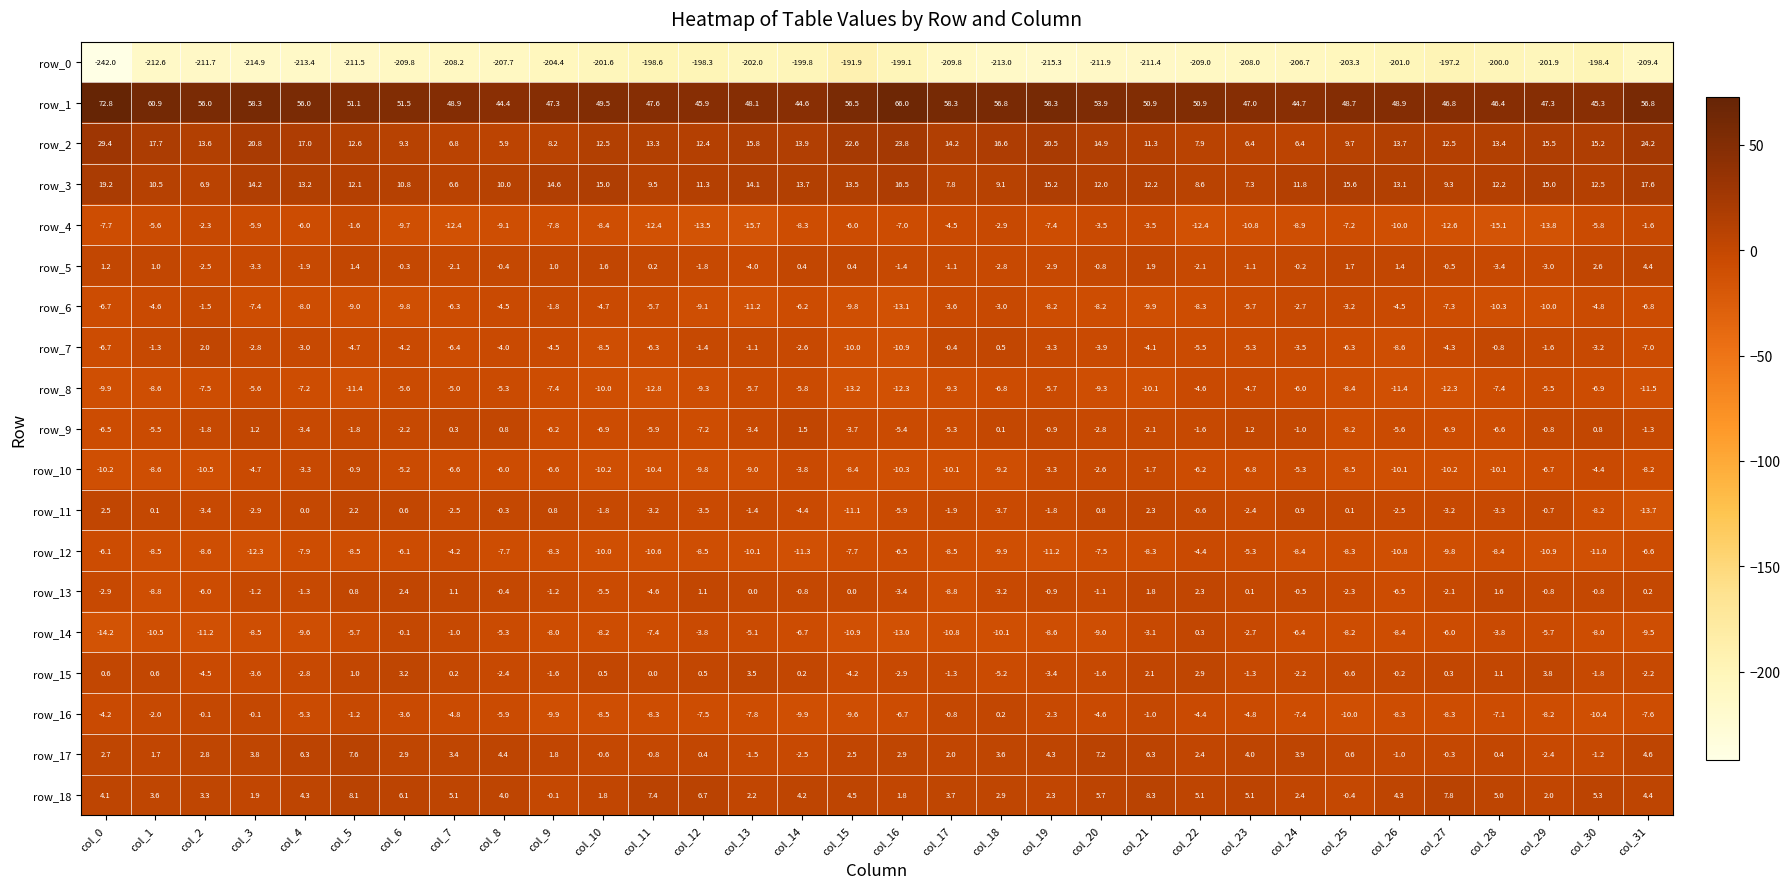

What is the greatest value displayed?

72.8